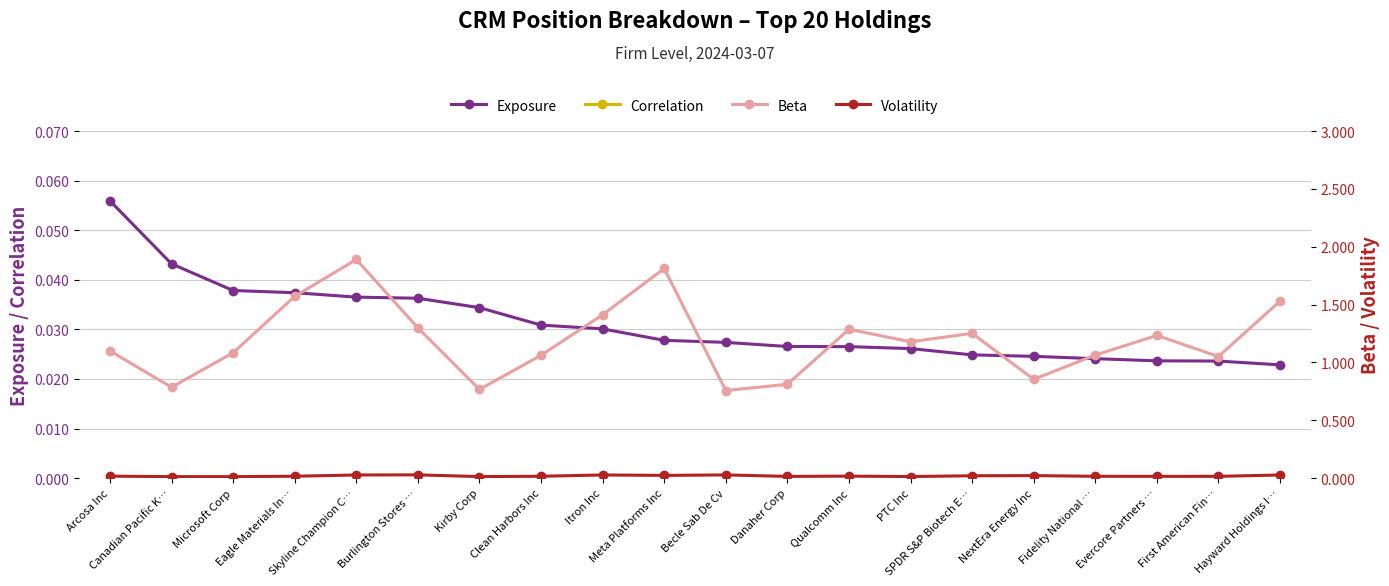

What is the lowest value of the Beta series?

0.8